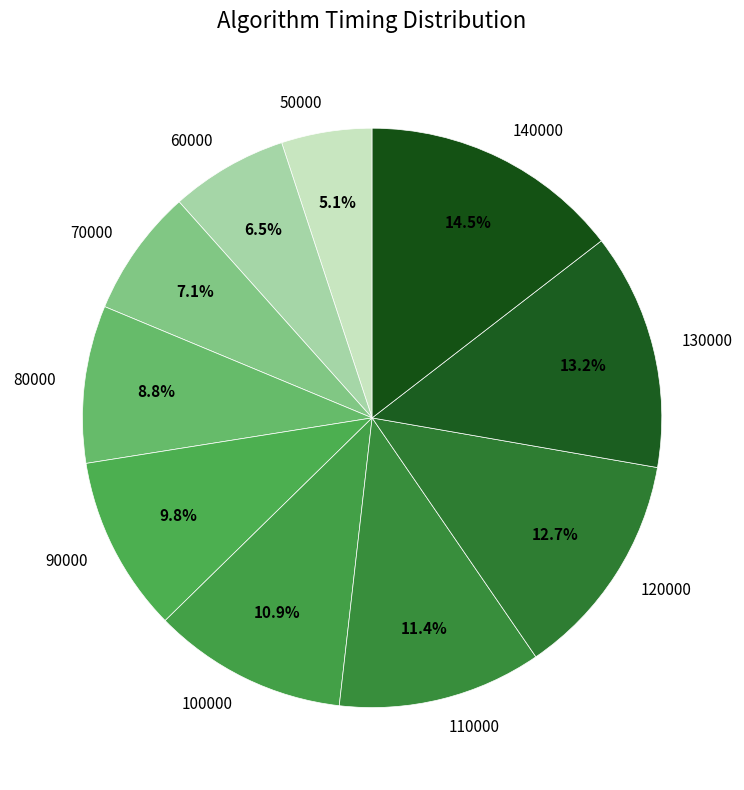

To the nearest percent, what is the difference between the 130000 and 140000 slice percentages?

1%